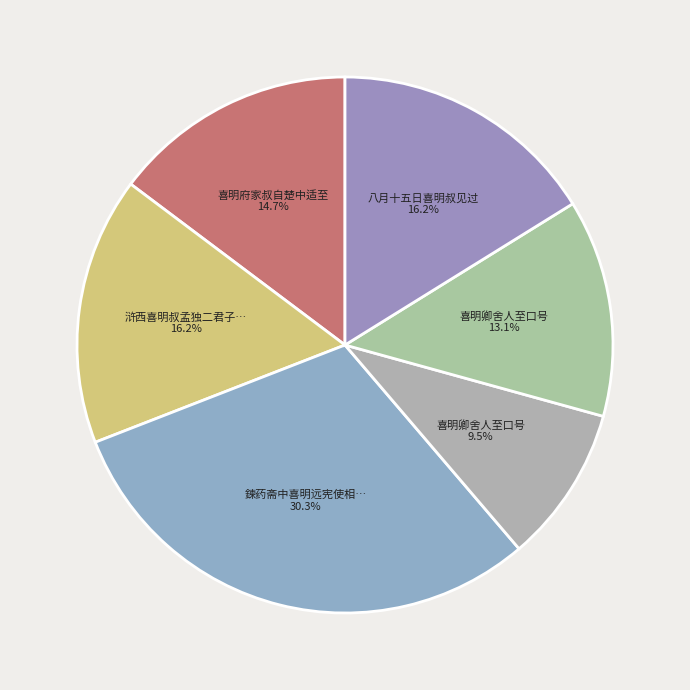

Rank the categories by value from lowest to highest.

喜明卿舍人至口号, 喜明卿舍人至口号, 喜明府家叔自楚中适至, 浒西喜明叔孟独二君子至作, 八月十五日喜明叔见过, 鍊药斋中喜明远宪使相过